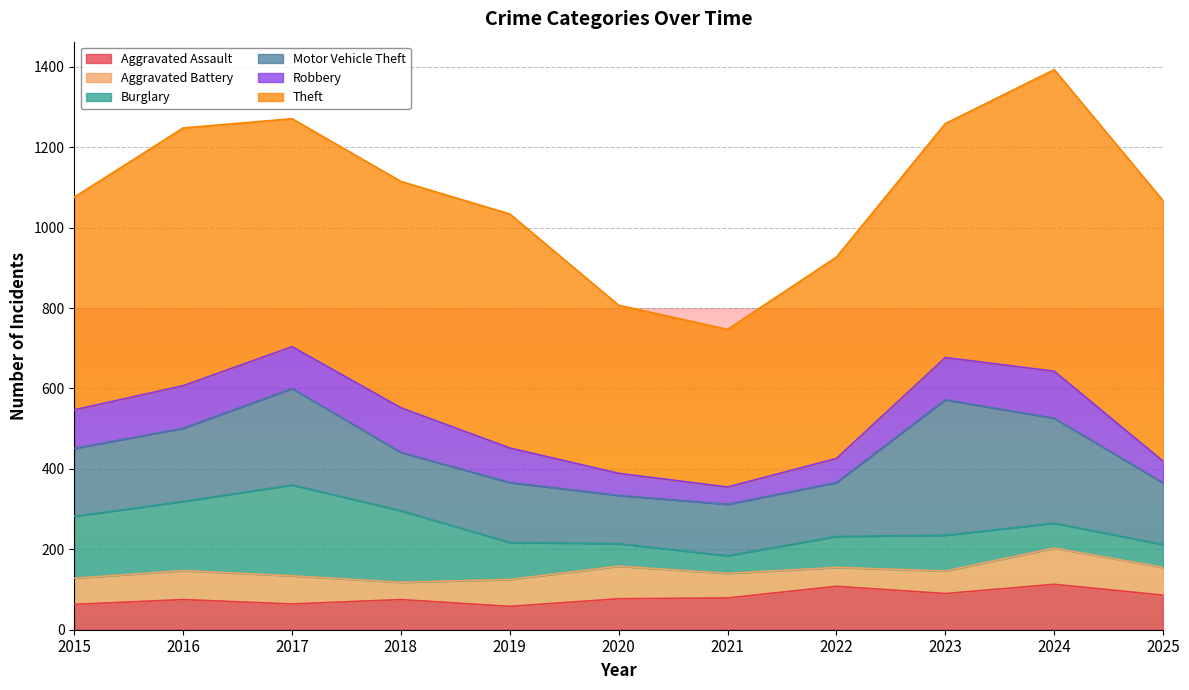

True or false: Robbery has a value of 106 at 2016.

True